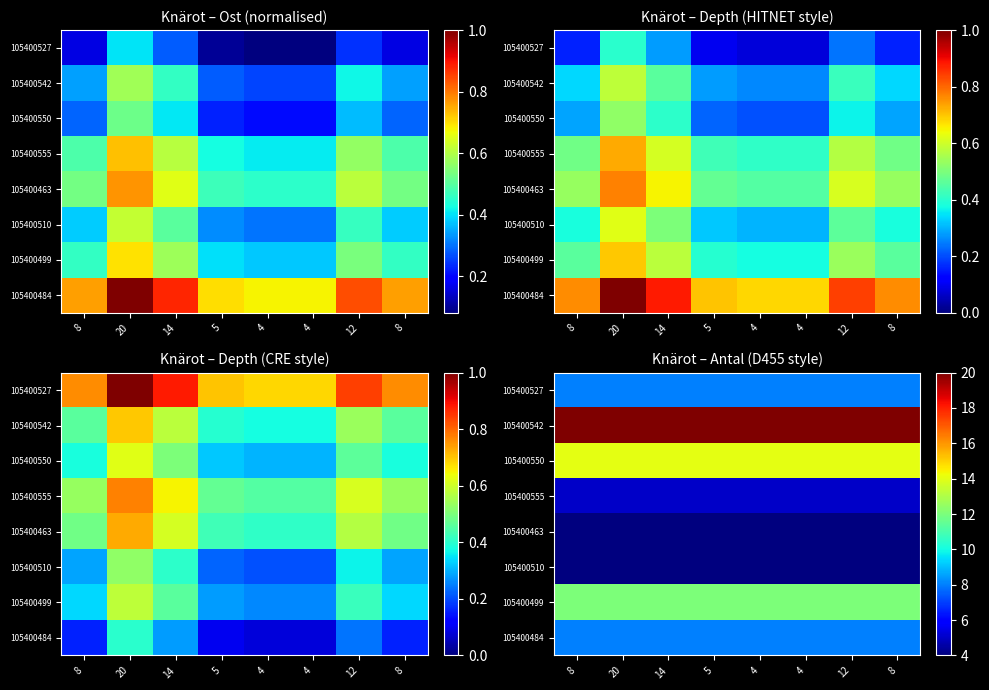

Rank the series at 12 from lowest to highest value.

105400463, 105400510, 105400555, 105400527, 105400484, 105400499, 105400550, 105400542